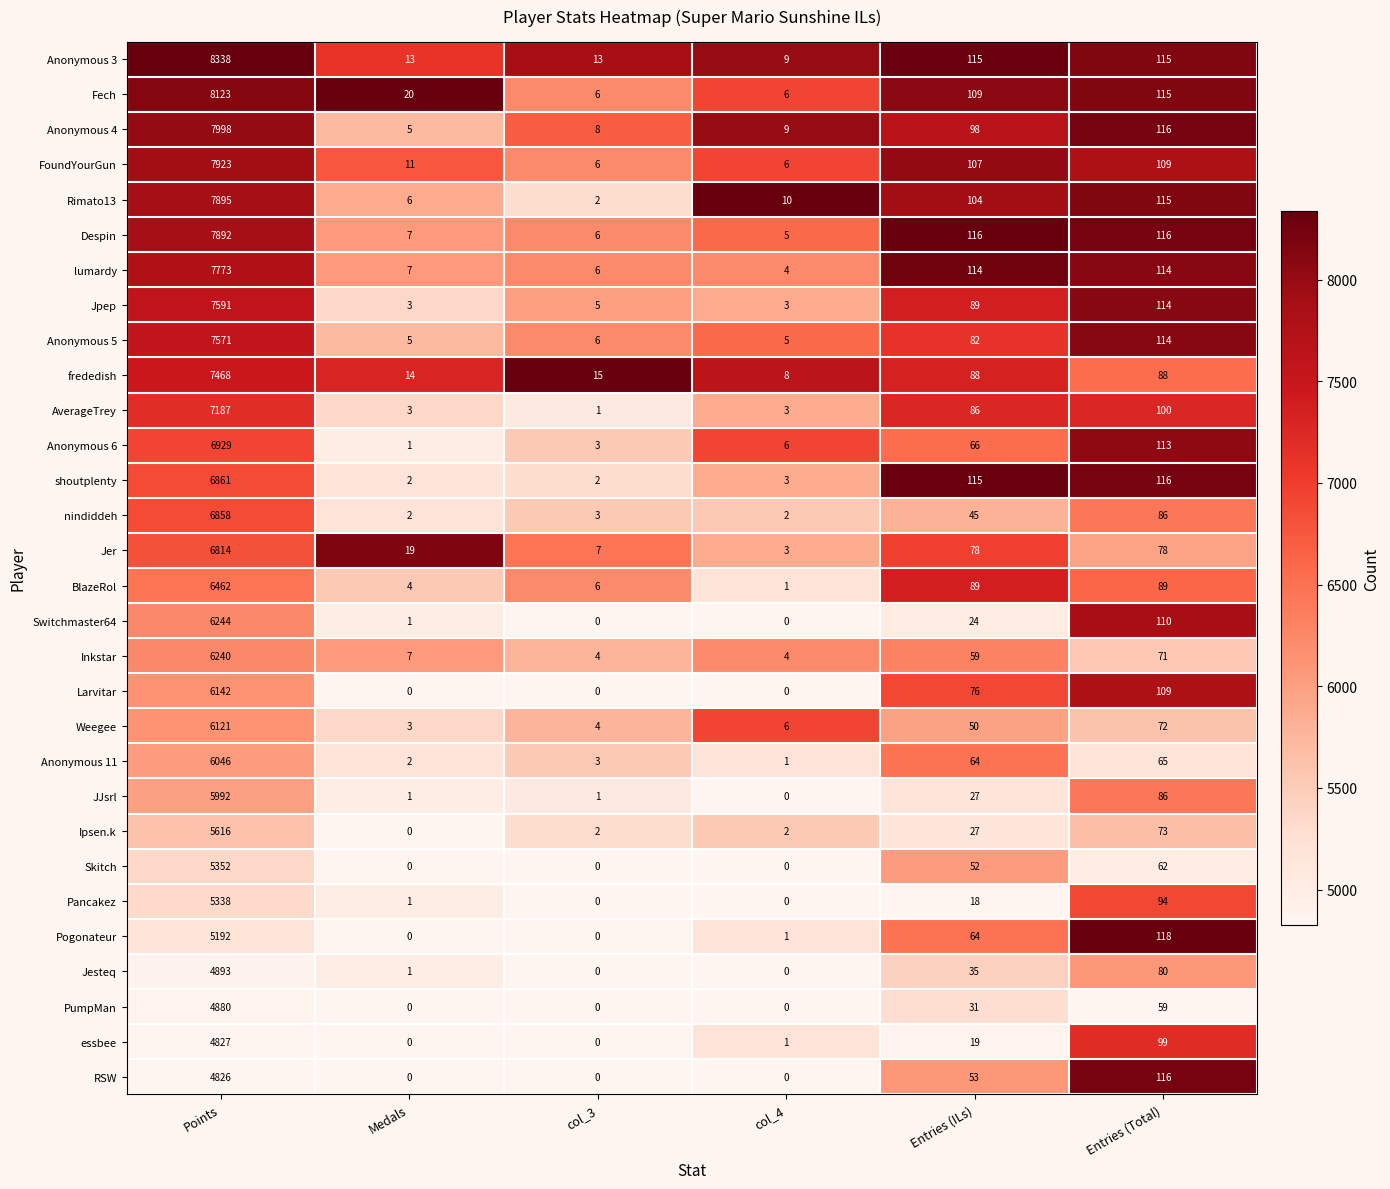

What is the difference between the highest and lowest values at Entries (ILs)?

98